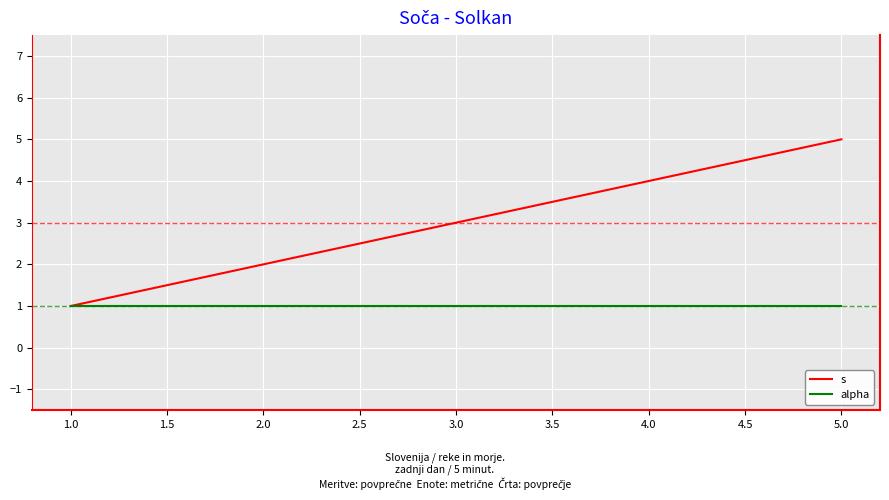

Does the chart have visible grid lines?

Yes